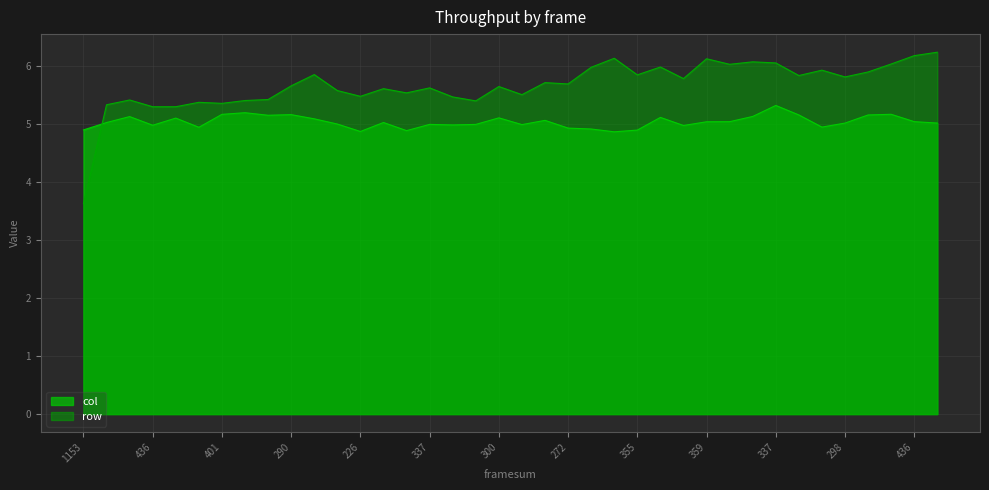

What are all the series names shown in the legend?

col, row